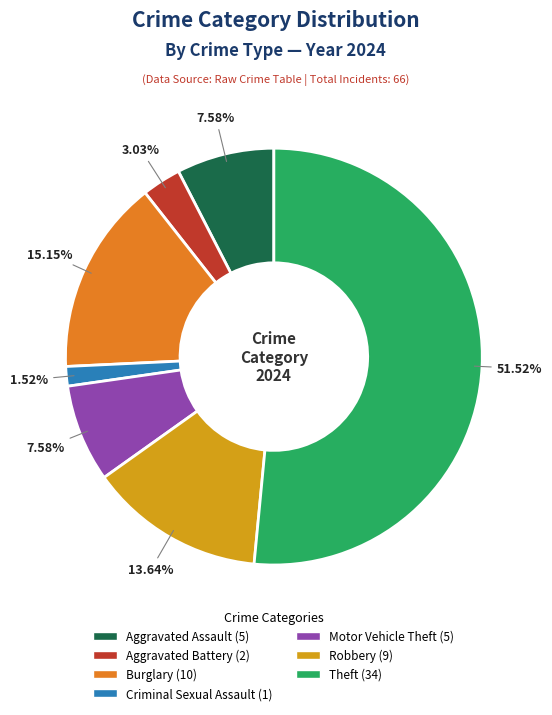

How many slices are in this pie chart?

7